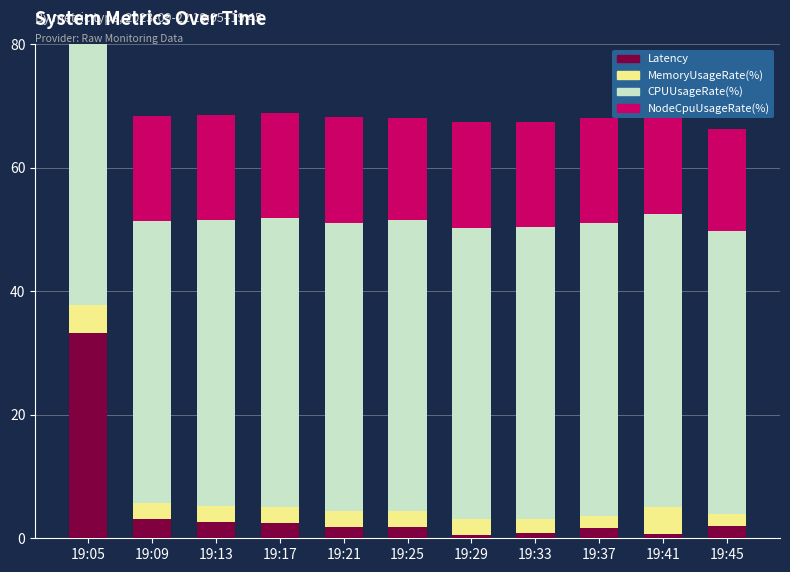

How many values in the CPUUsageRate(%) series exceed 46?

8